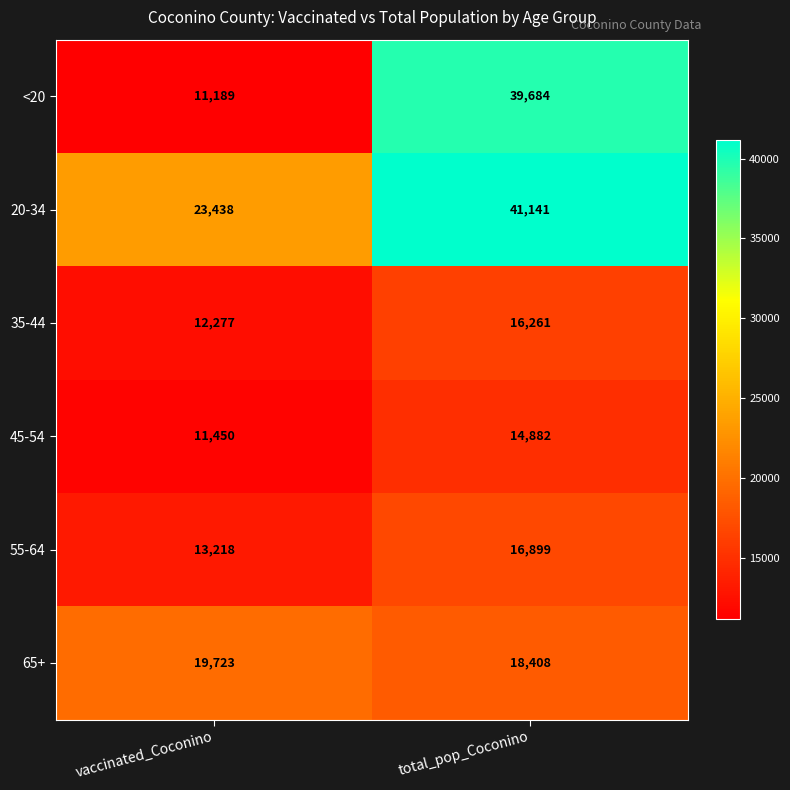

What is the smallest value displayed?

11189